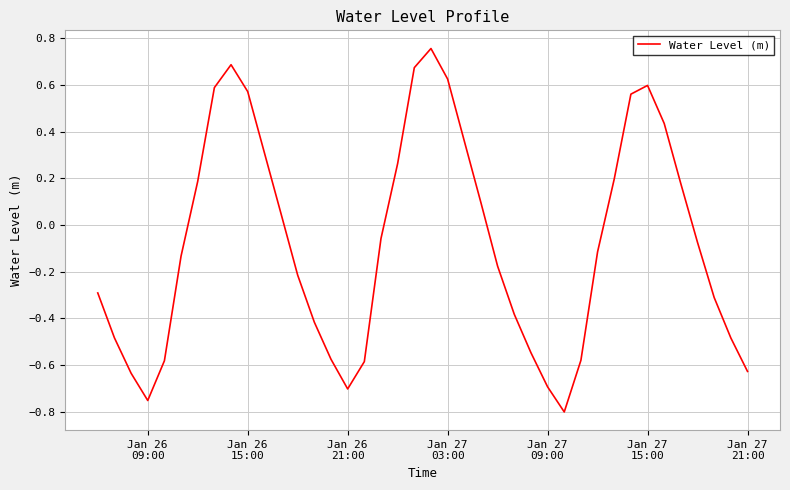

Is this an area chart (filled region under the line)?

No